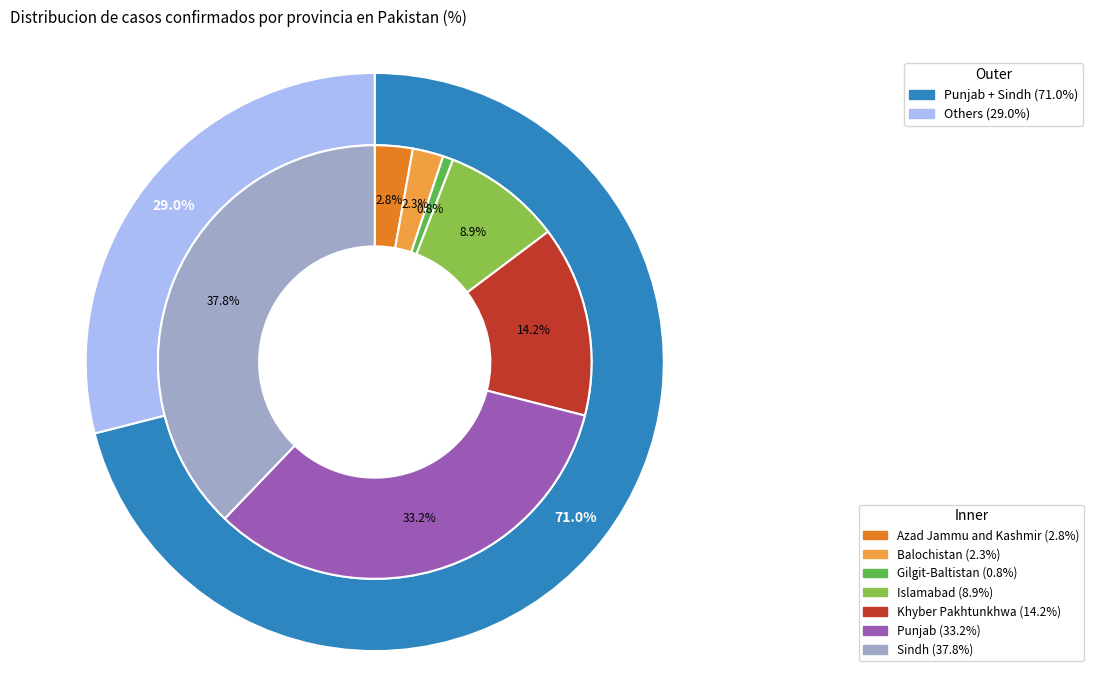

To the nearest percent, what portion does Sindh represent?

38%